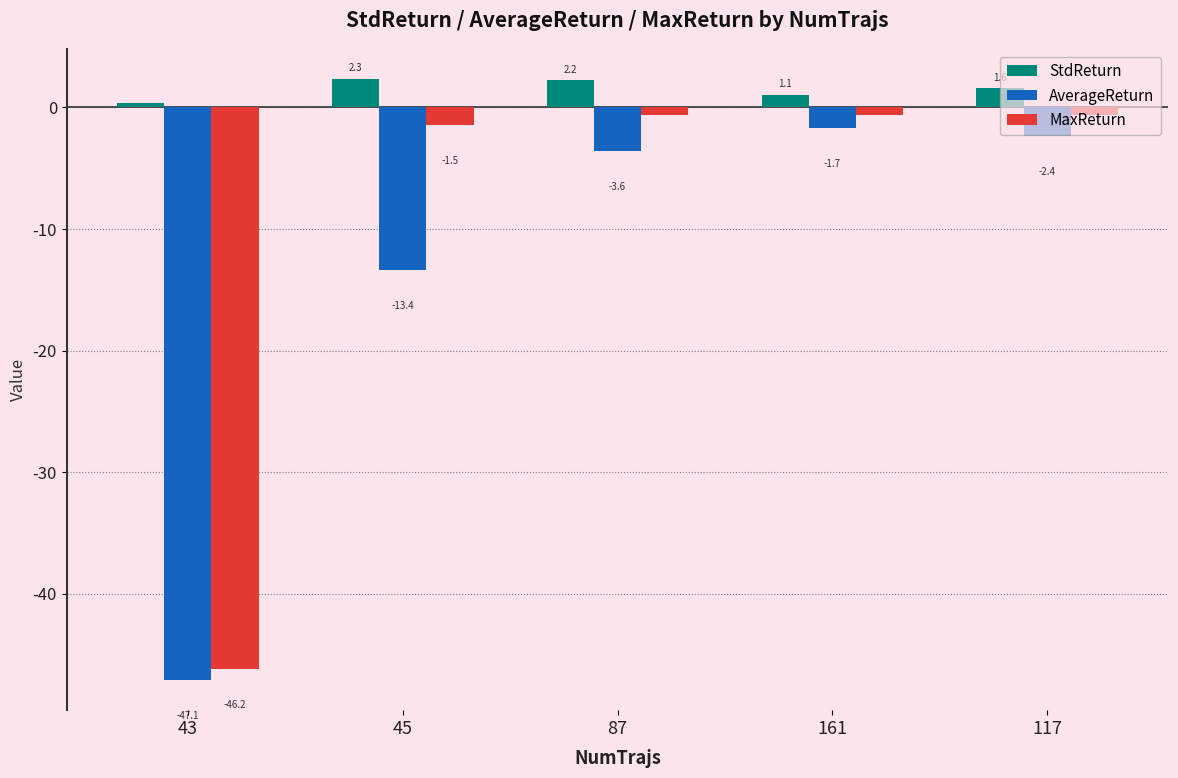

At how many categories does at least one series exceed -17?

5